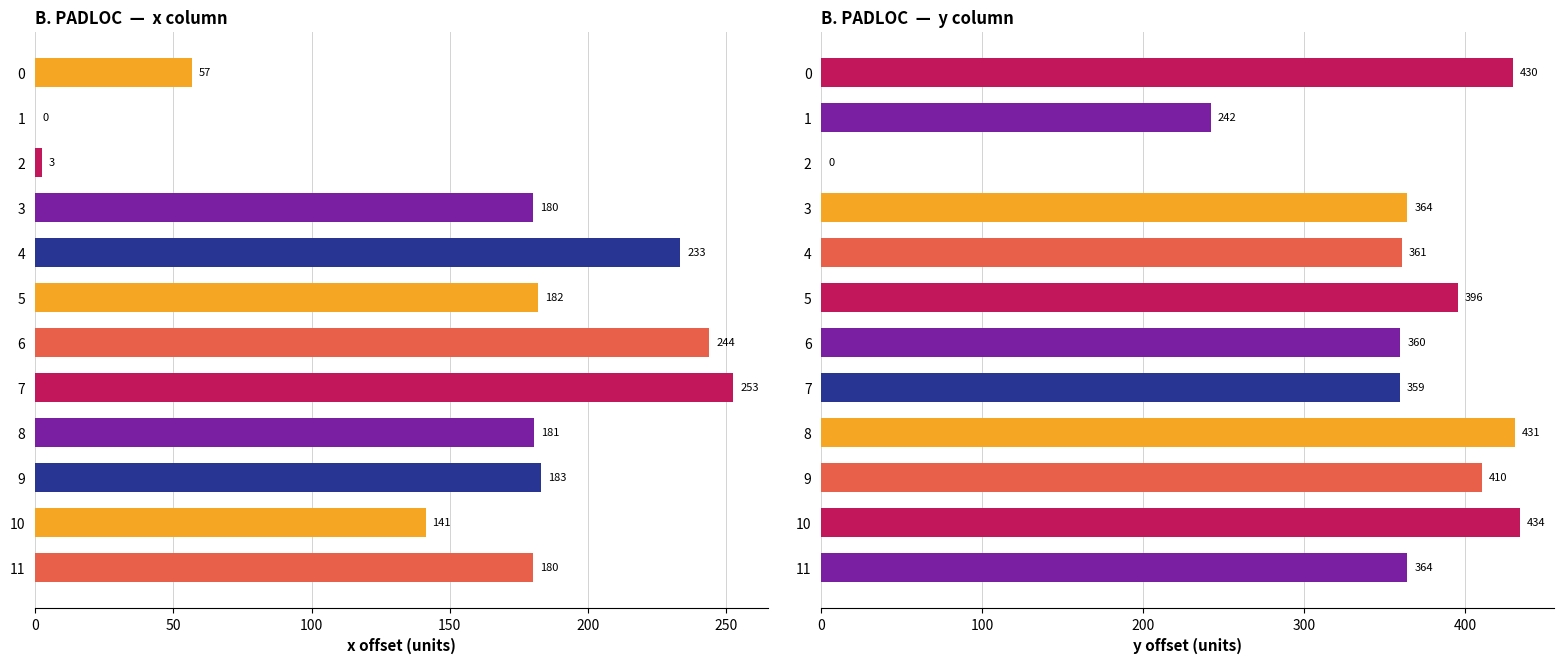

How many series are shown in this chart?

2